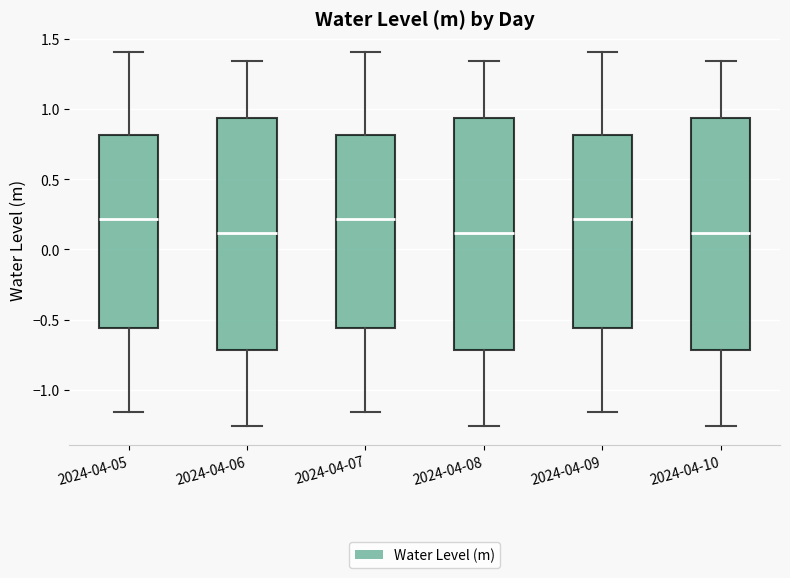

Where is the upper edge of the box for 2024-04-05 on the y-axis? The values are not printed on the chart, so give them approximately, as read against the axis.

0.80